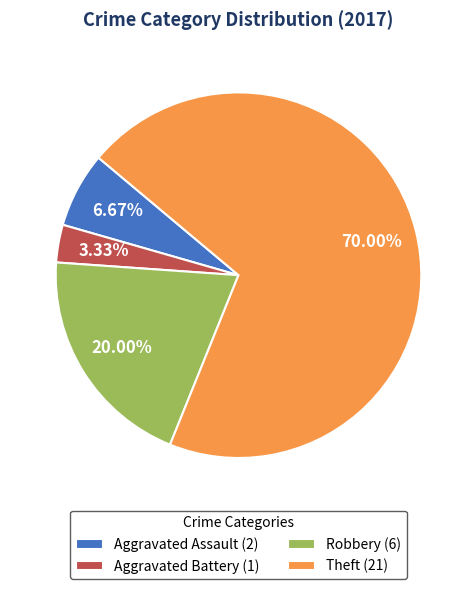

Is there a majority slice in this chart?

Yes